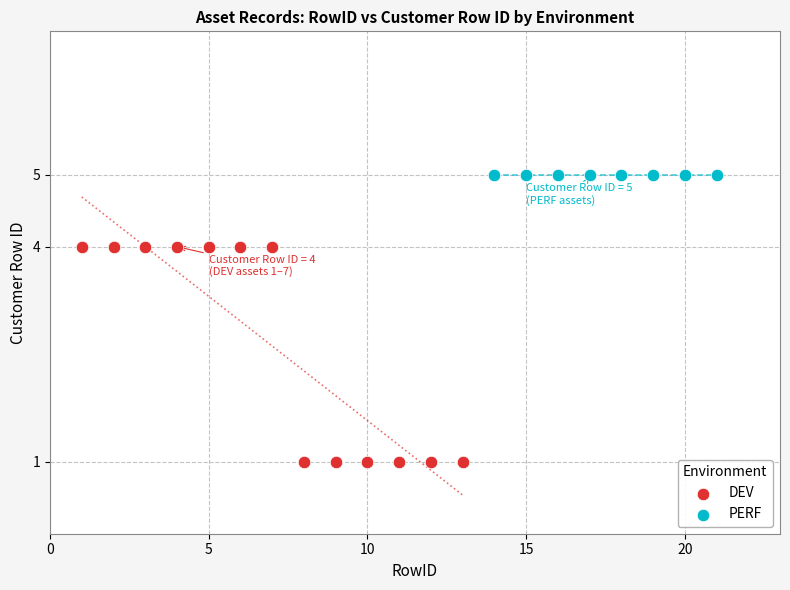

Which series contains the highest Y value?

PERF